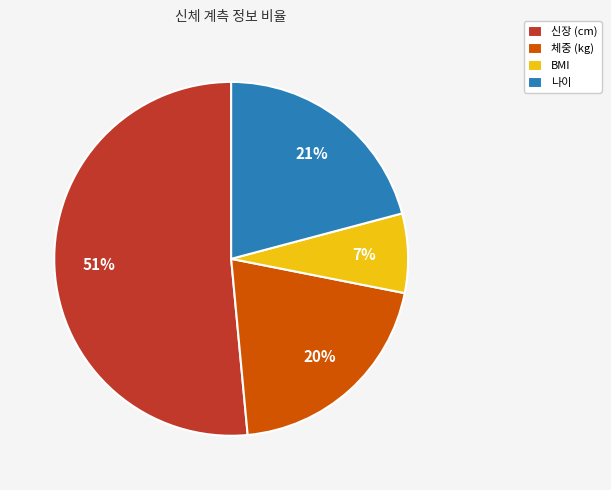

True or false: BMI accounts for 1% of the total.

False